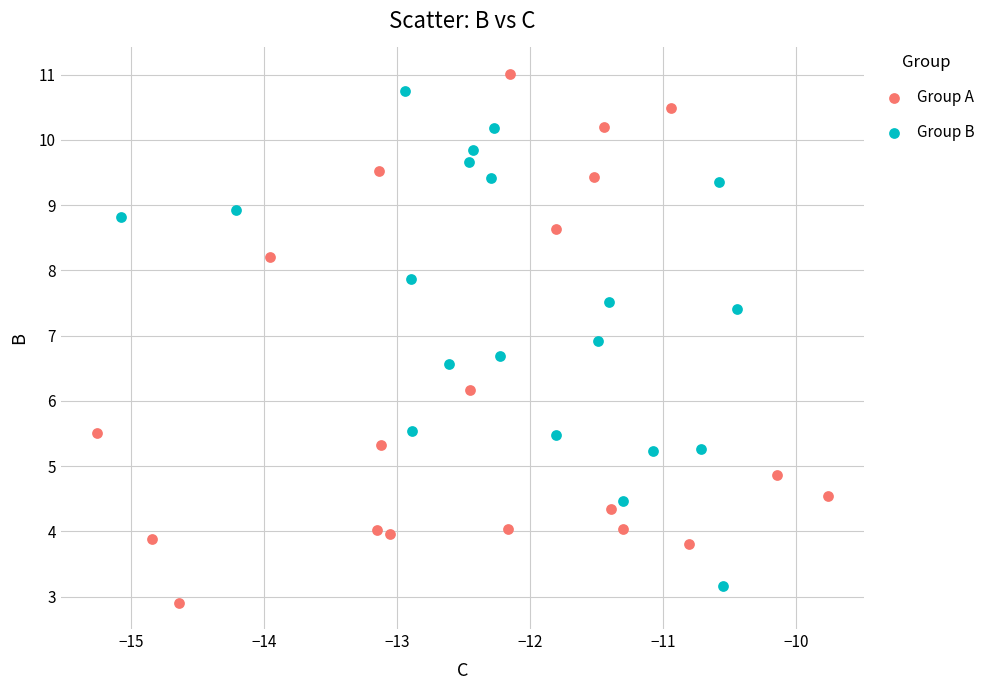

Which series has the widest spread of Y values?

Group A